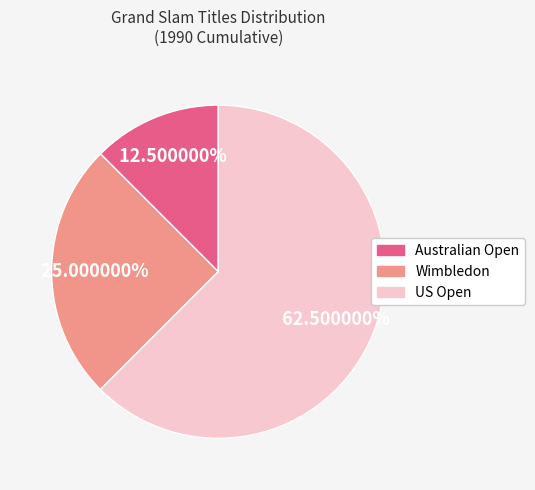

Does any single category account for the majority?

Yes